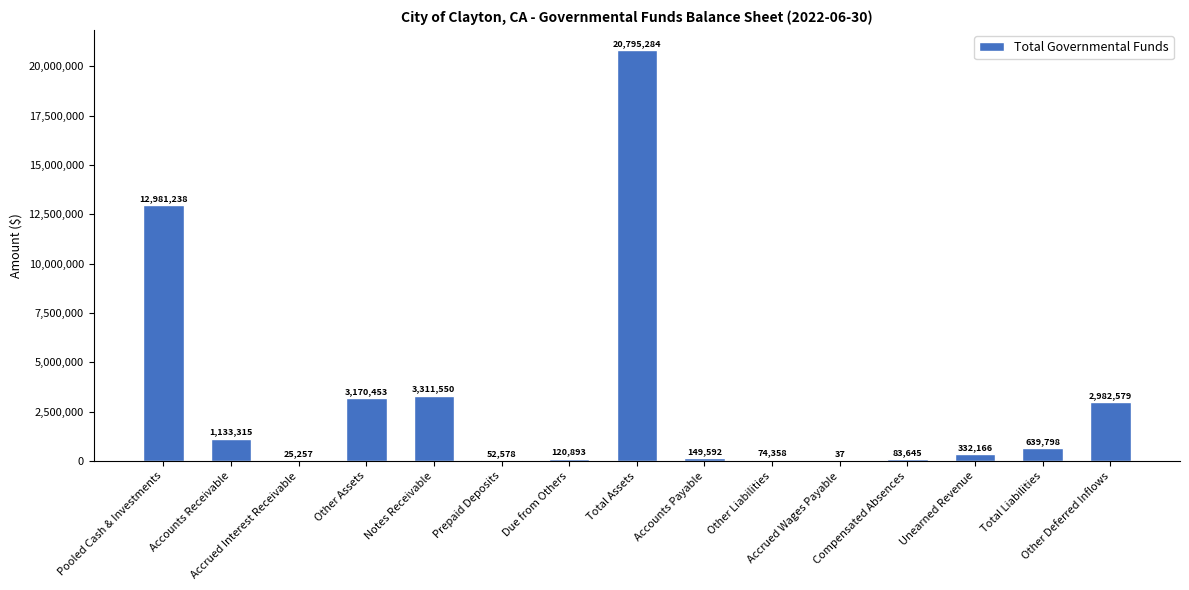

What is the greatest value displayed?

20795284